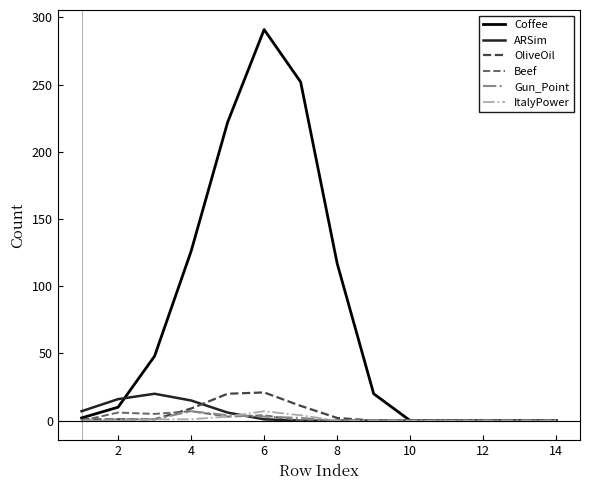

Which series has the widest spread of values?

Coffee